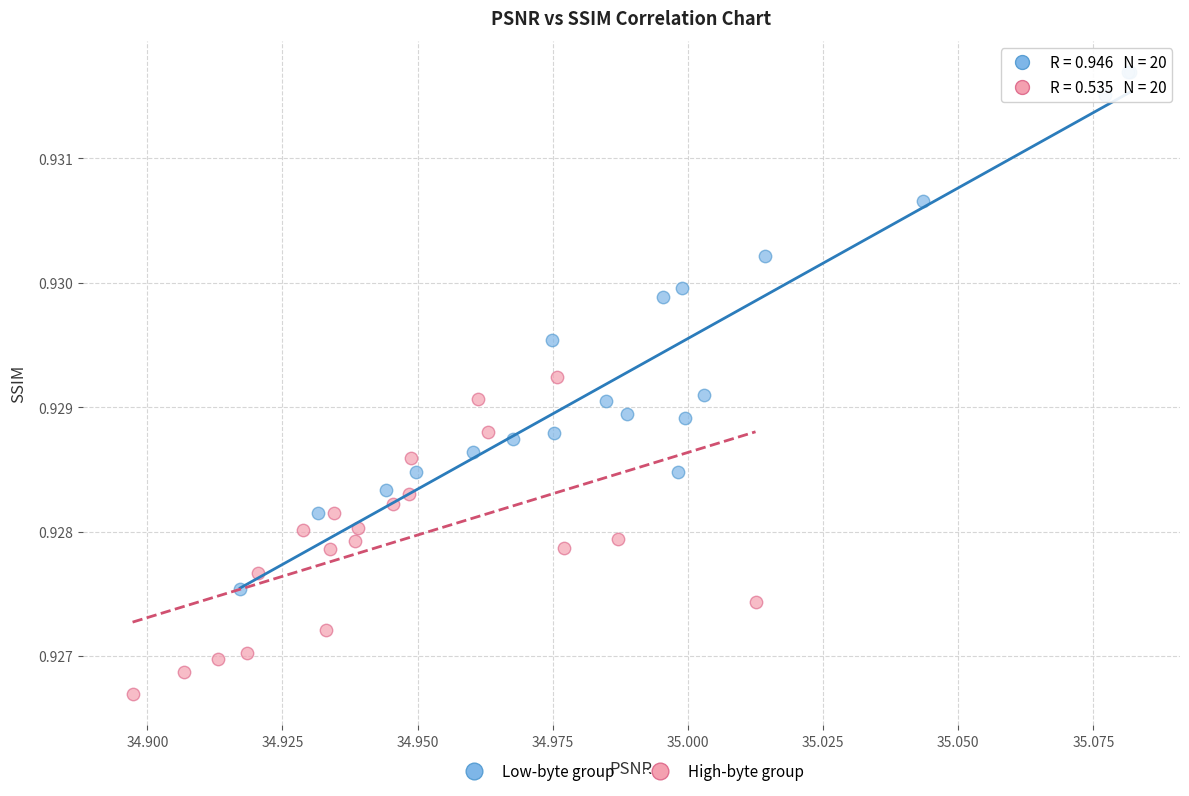

Which series has the largest Y range (max minus min)?

Low-byte group